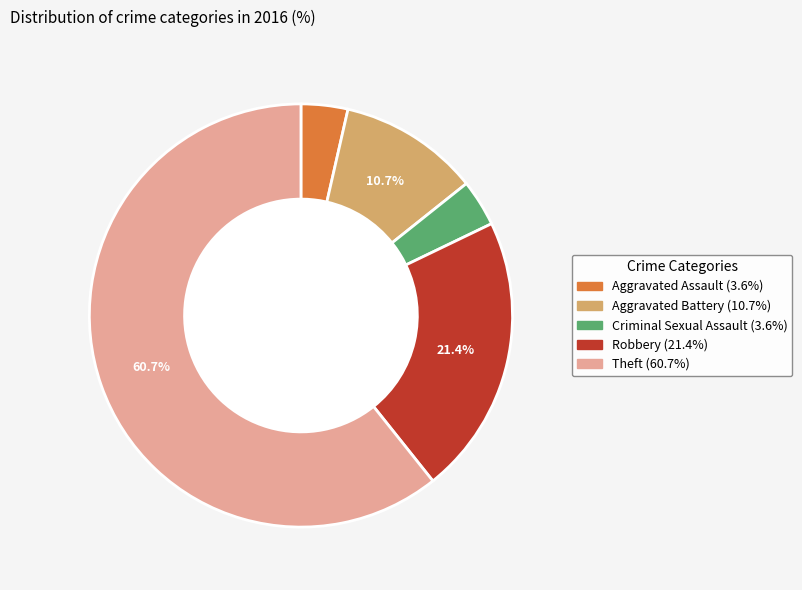

Which category has the biggest portion of the pie?

Theft